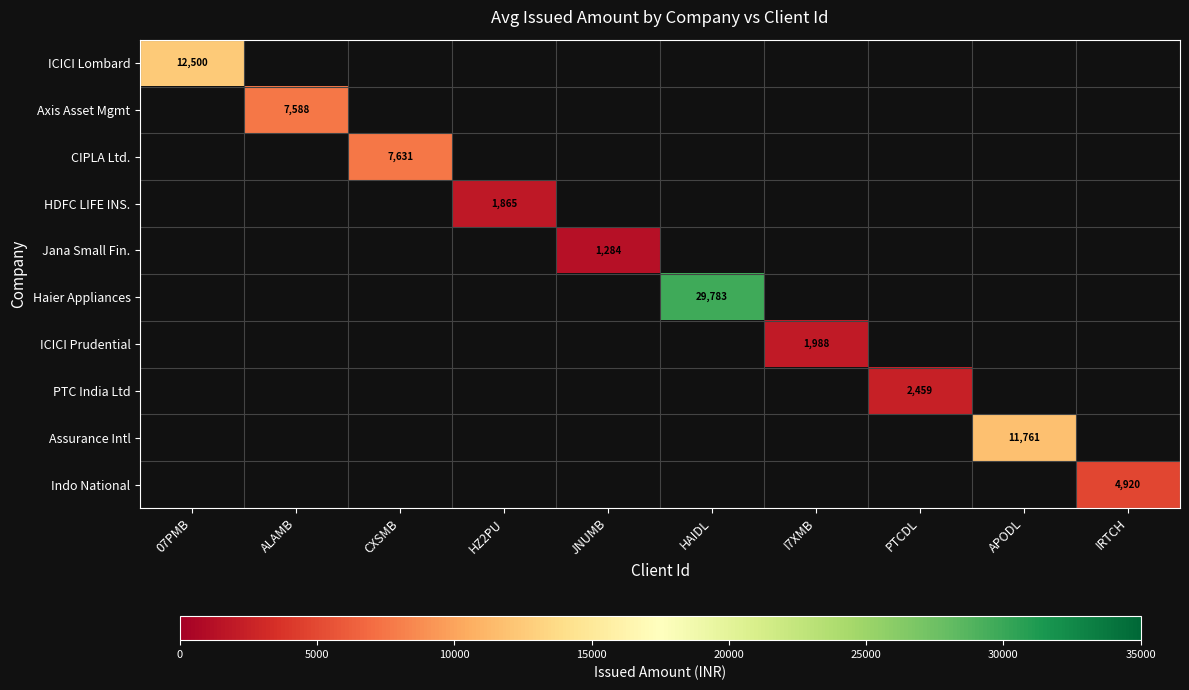

The value of ICICI Lombard at 07PMB is 2652. True or false?

False